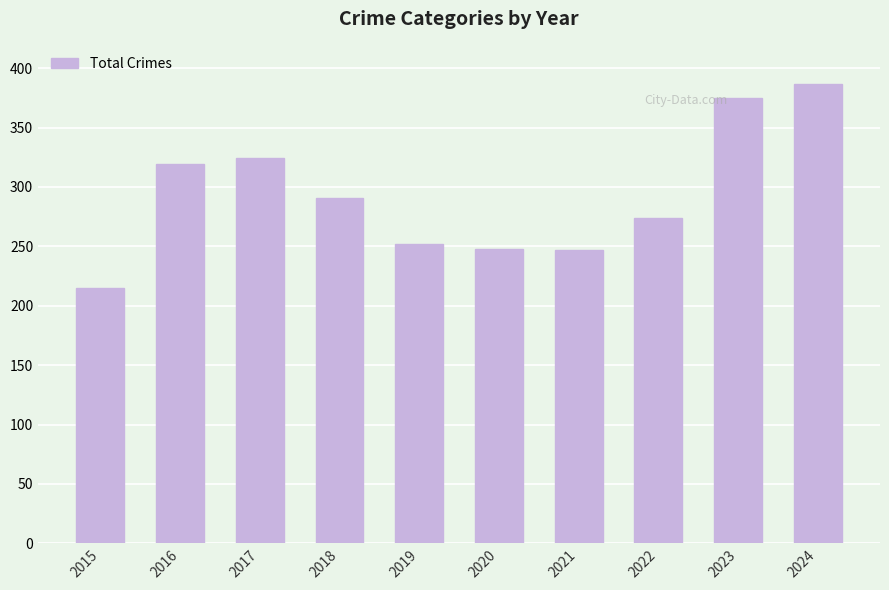

What is the approximate value at 2018?

291